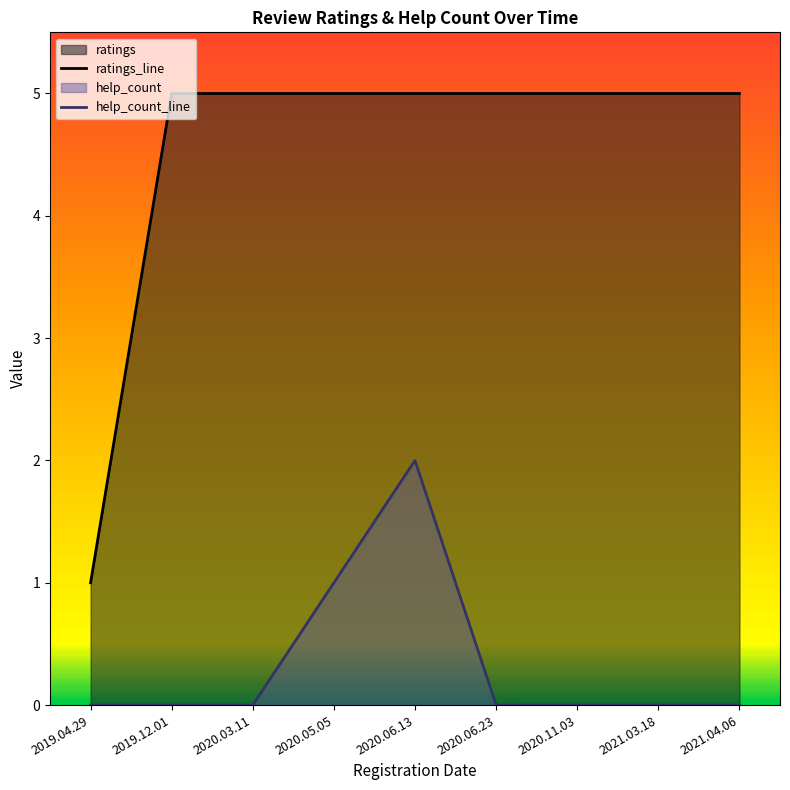

What is the greatest value displayed?

5